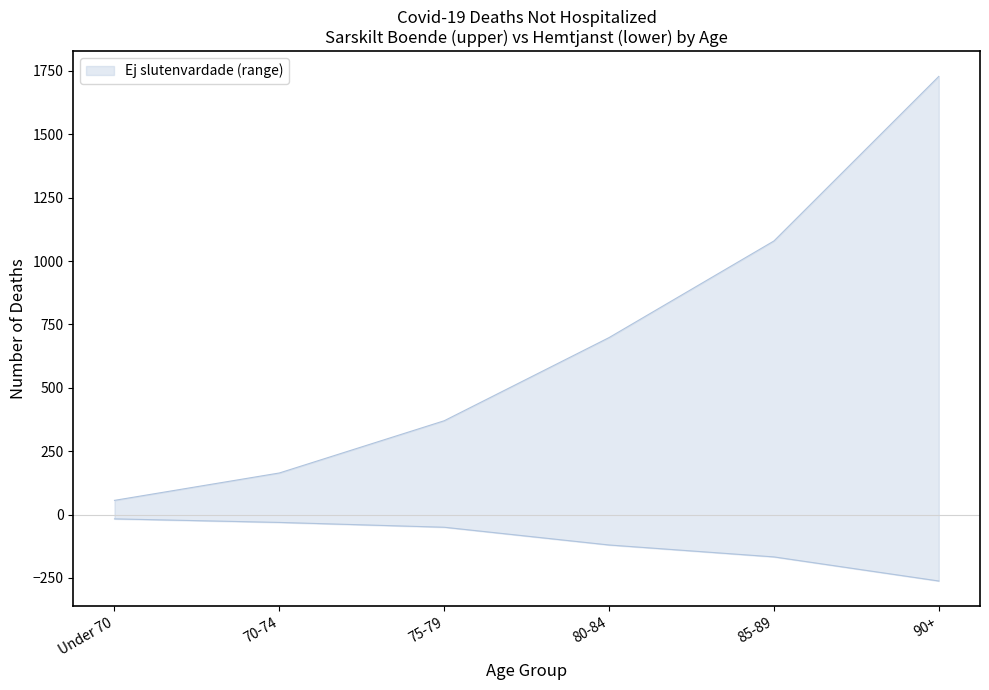

What is the difference between the maximum and second lowest values in the Hemtjanst - Ej slutenvardade series?

150